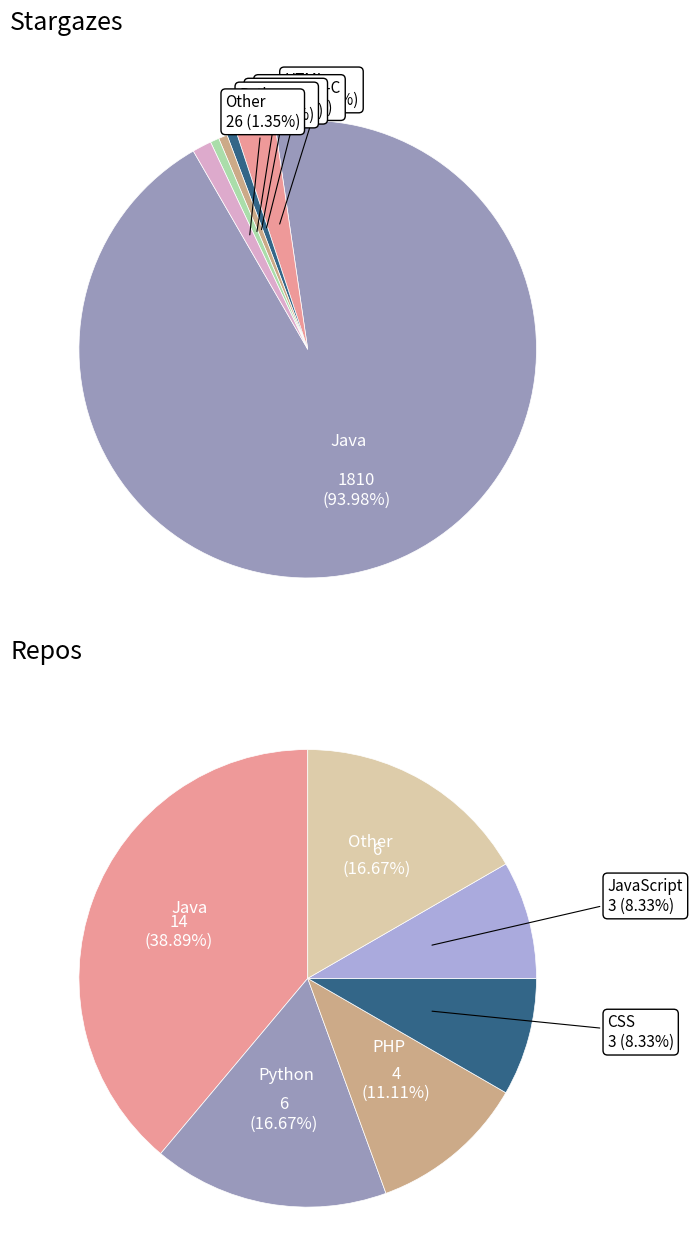

Count the number of slices in the pie.

12